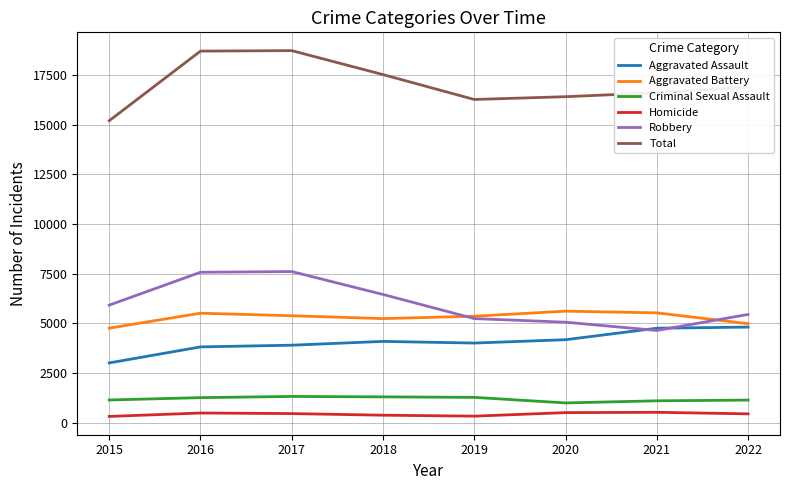

Which series changed the most between 2018 and 2020?

Robbery